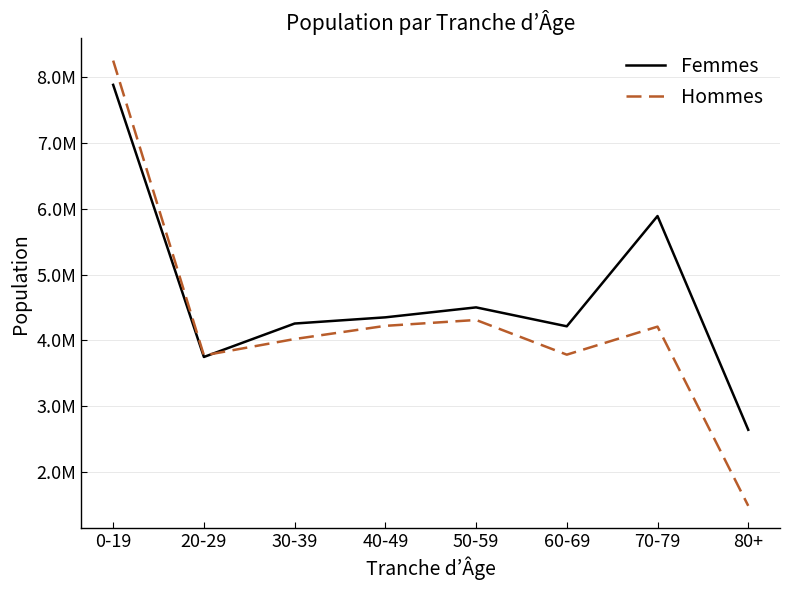

Which category has the highest value in the Hommes series?

0-19